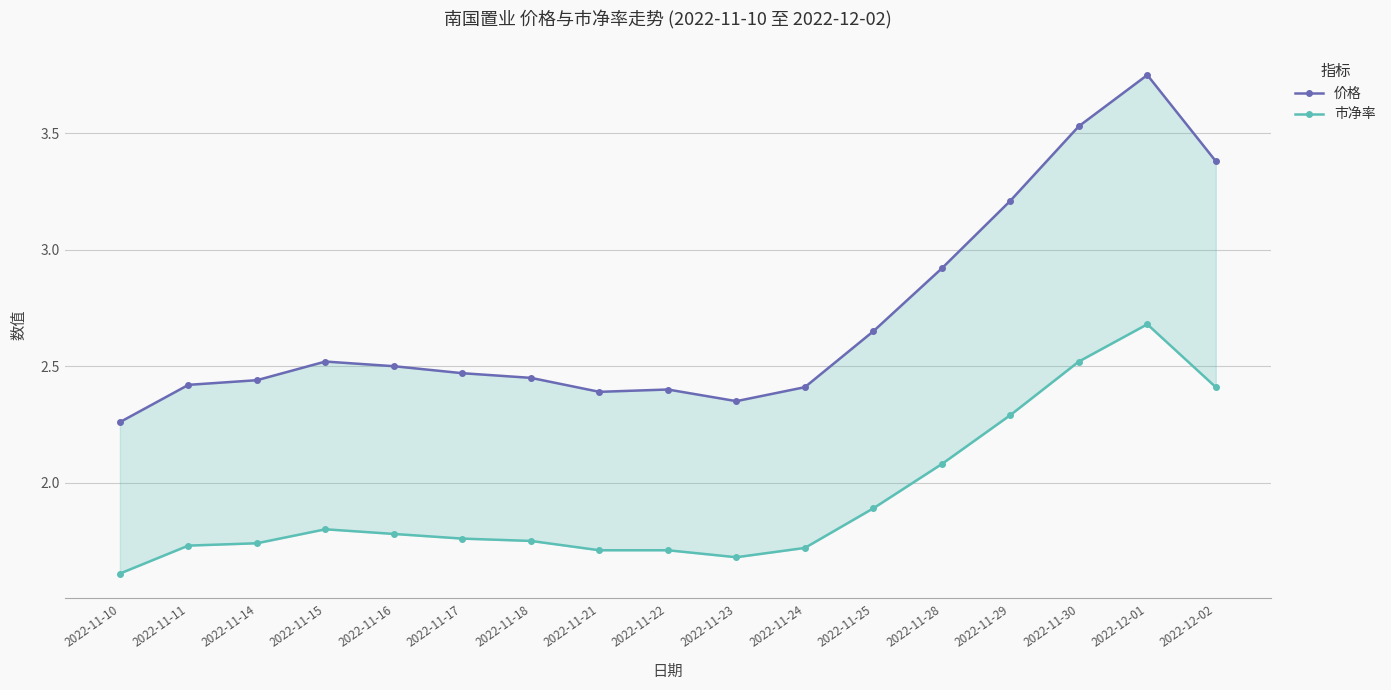

Rank the categories by 价格 value from highest to lowest.

2022-12-01, 2022-11-30, 2022-12-02, 2022-11-29, 2022-11-28, 2022-11-25, 2022-11-15, 2022-11-16, 2022-11-17, 2022-11-18, 2022-11-14, 2022-11-11, 2022-11-24, 2022-11-22, 2022-11-21, 2022-11-23, 2022-11-10